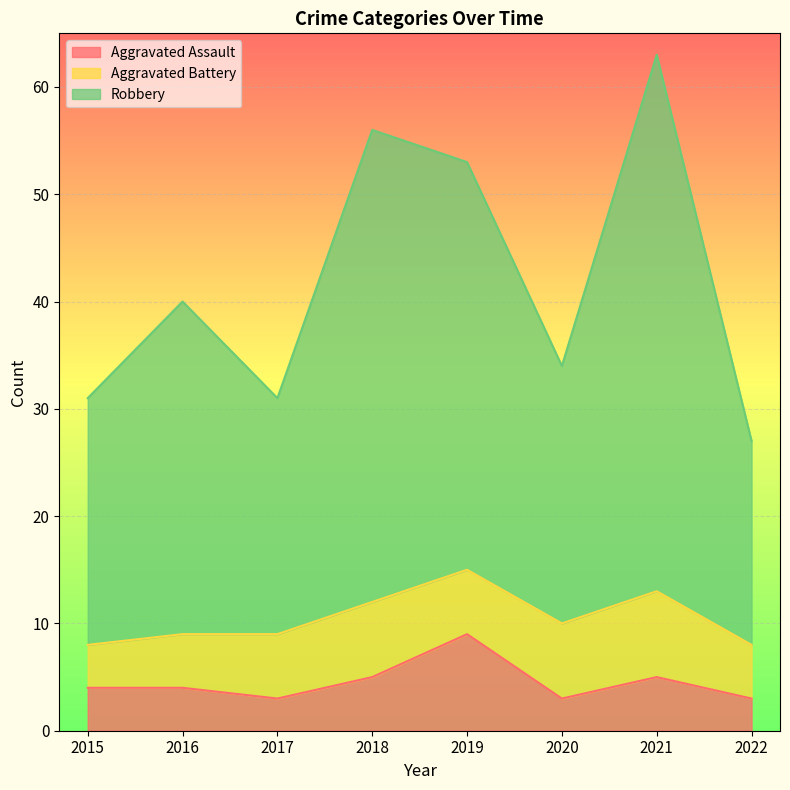

True or false: Aggravated Assault has a value of 3 at 2022.

True